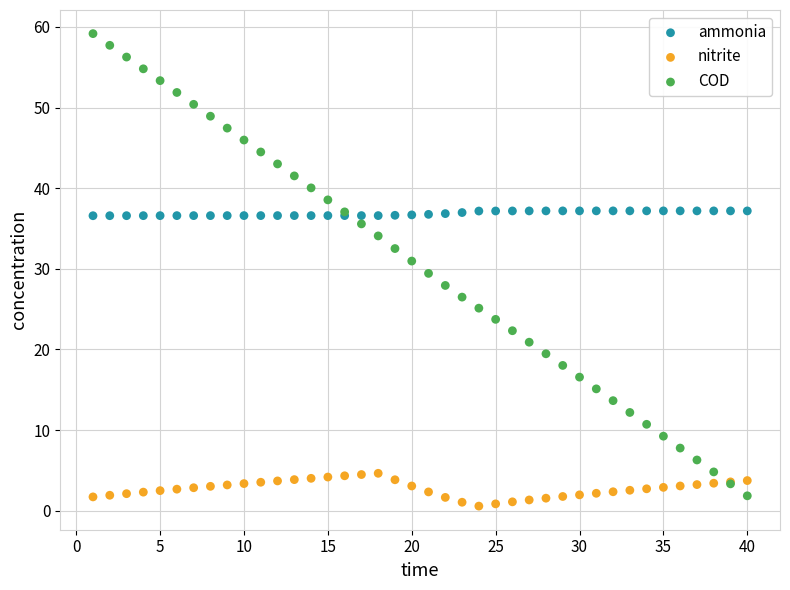

Which series reaches the maximum Y coordinate?

COD